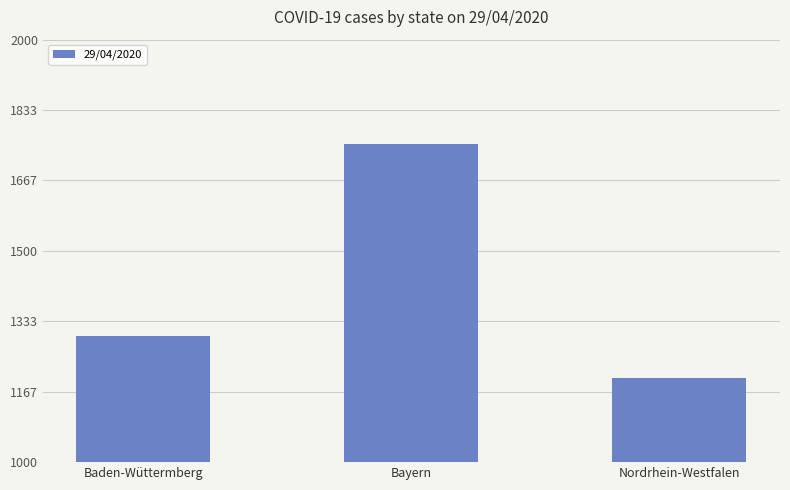

What is the change in value from Baden-Wüttermberg to Nordrhein-Westfalen?

-99